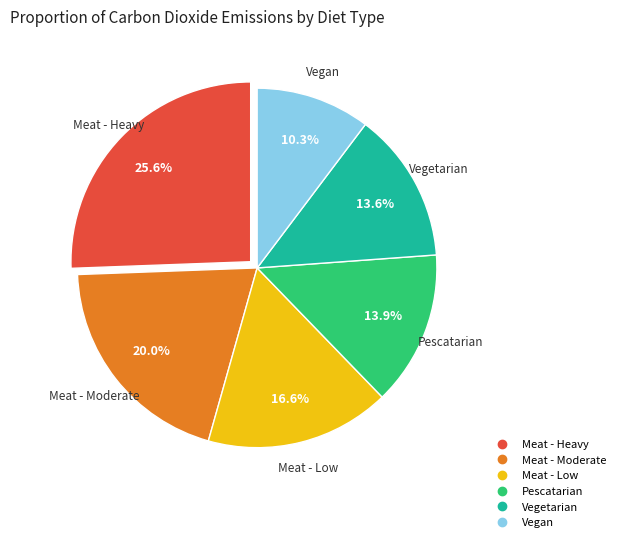

What percentage is the Meat - Heavy slice, to the nearest percent?

26%